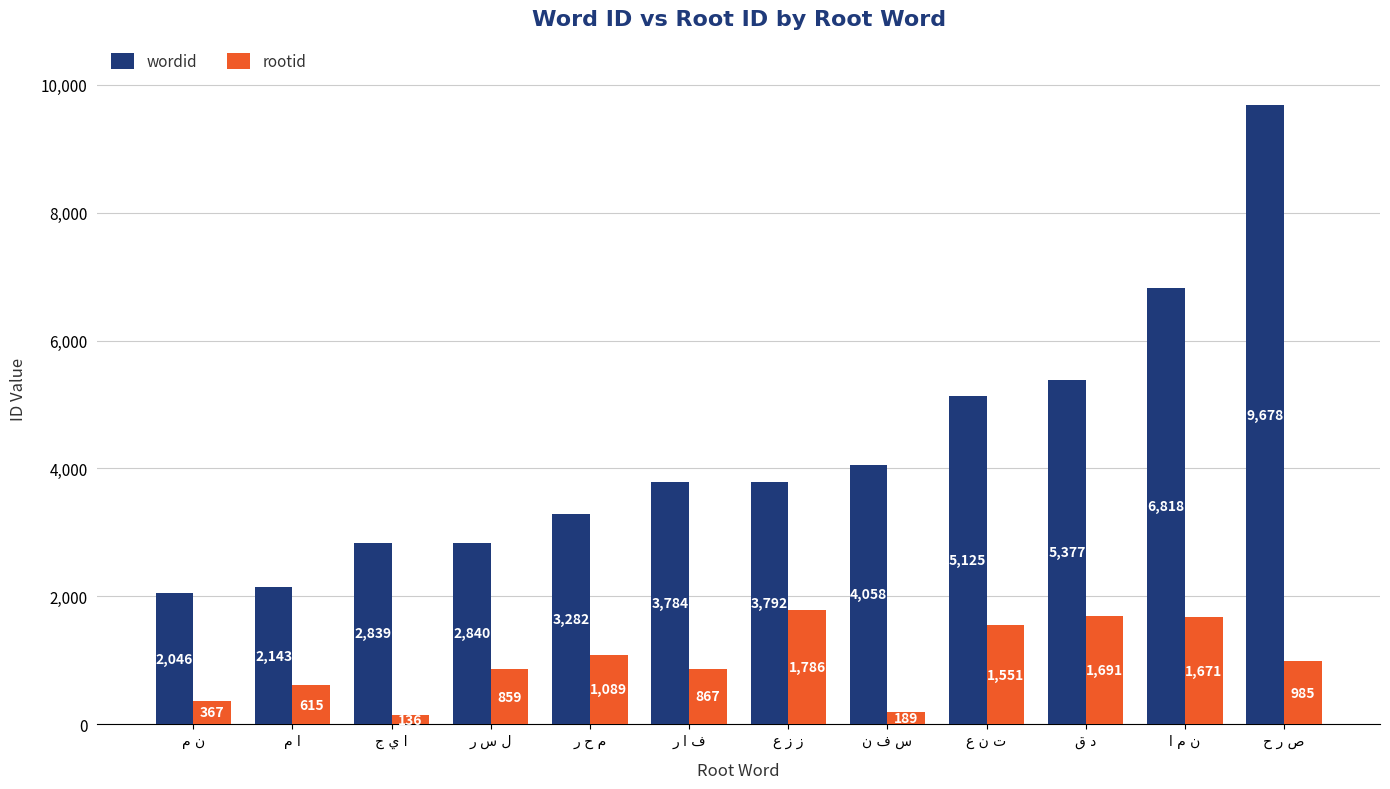

Which series has the largest total across all categories?

wordid